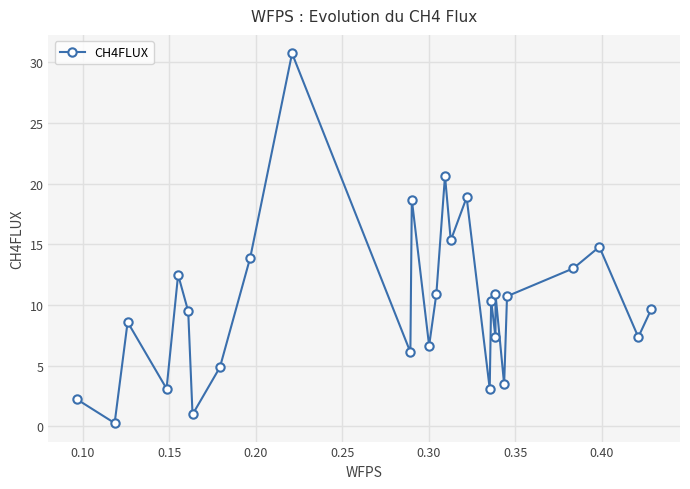

How many points are lower than both their immediate neighbors (excluding endpoints)?

10